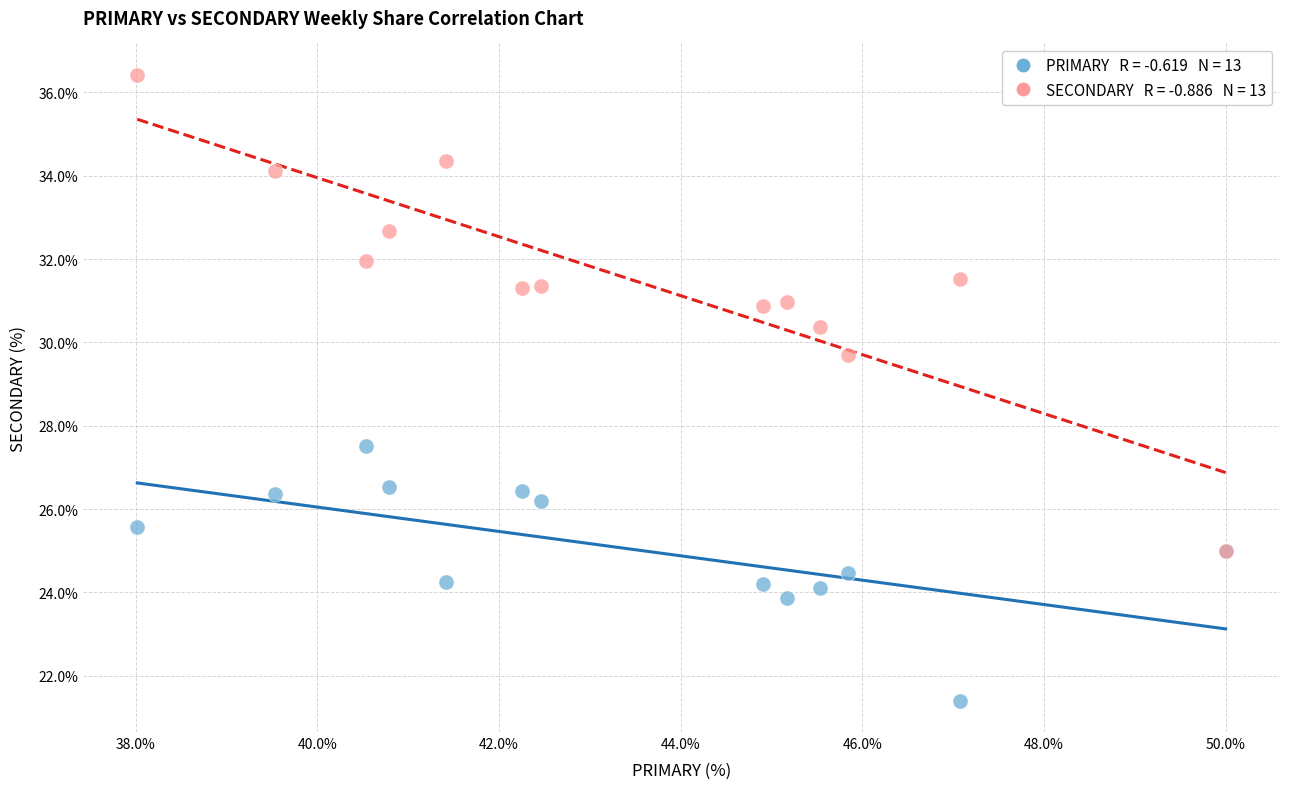

Across all series, what Y value is closest to 28?

27.5